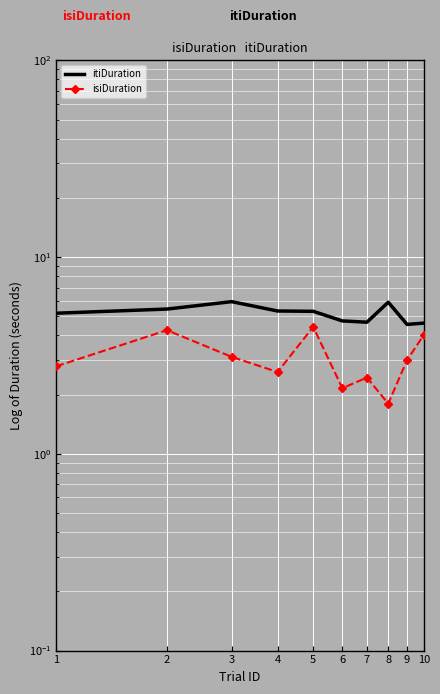

What is the value of the isiDuration point at the 2nd from the left?

4.3